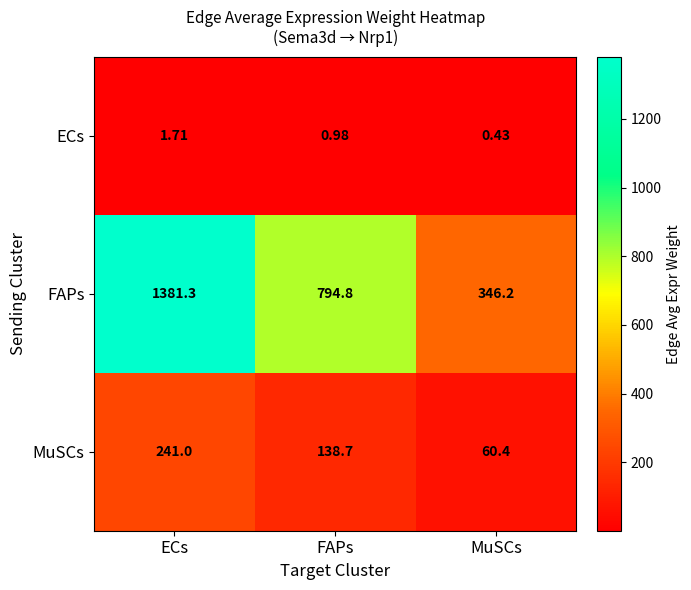

At which label is MuSCs closest to 150?

FAPs